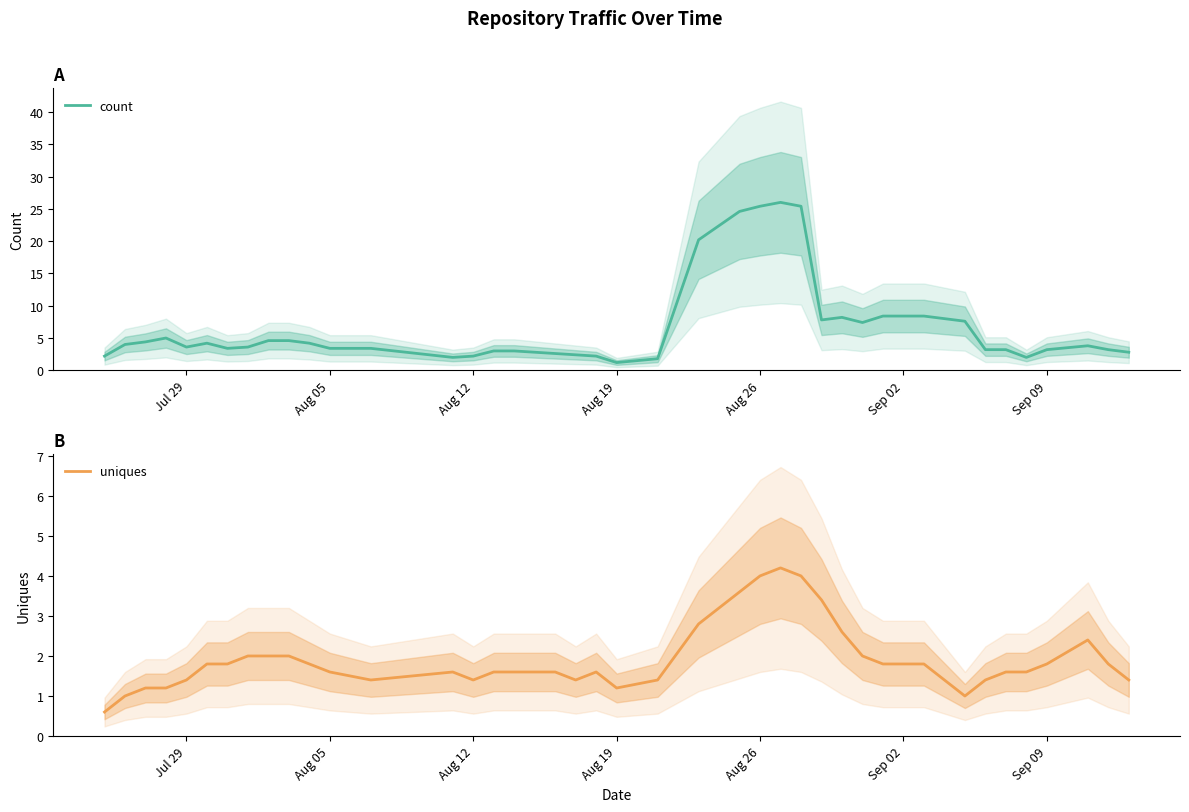

The value of count at Aug 19 is 1.2. True or false?

True